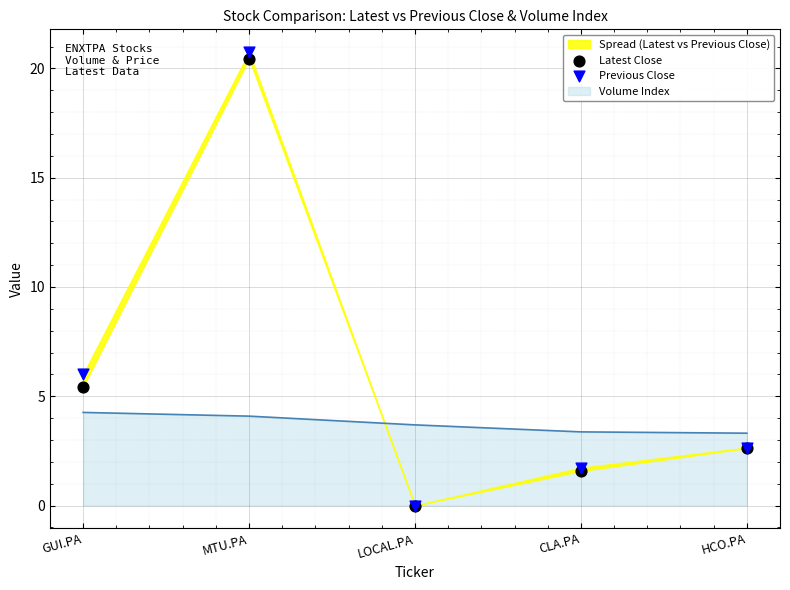

Which series has the largest Y range (max minus min)?

Previous Close